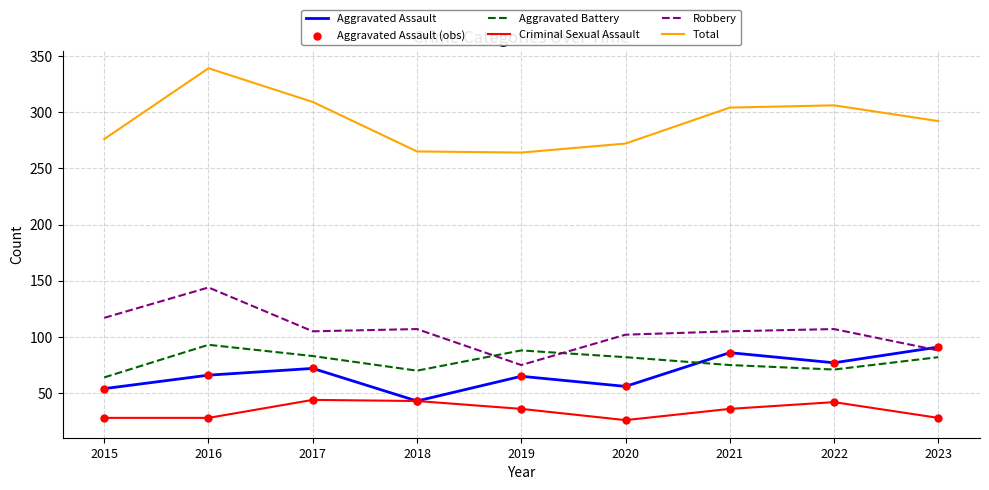

What is the total value across all series at 2022?

603